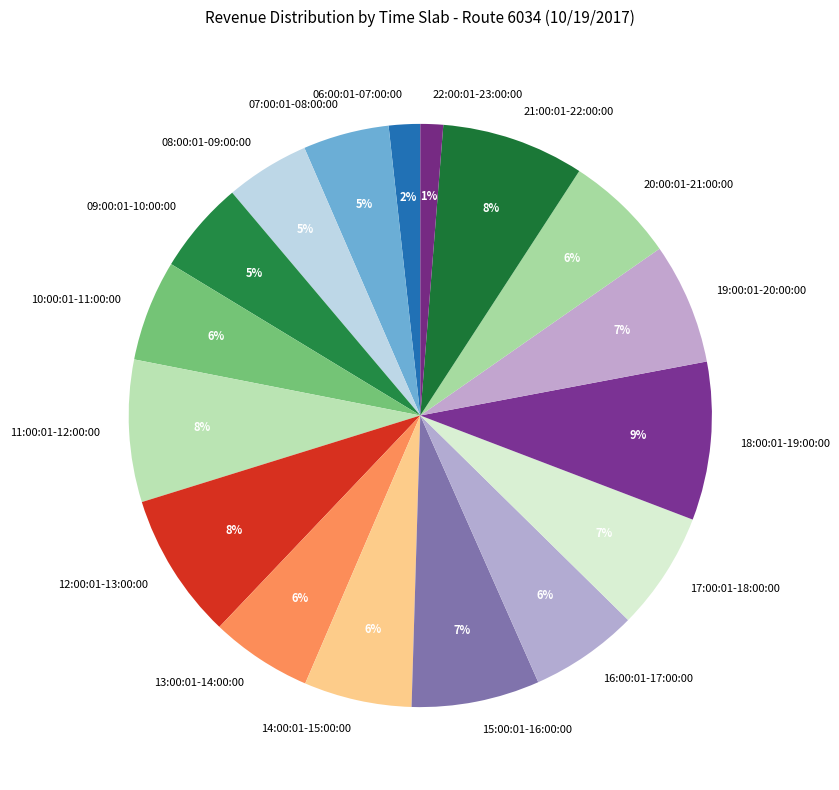

True or false: 16:00:01-17:00:00 accounts for 12% of the total.

False